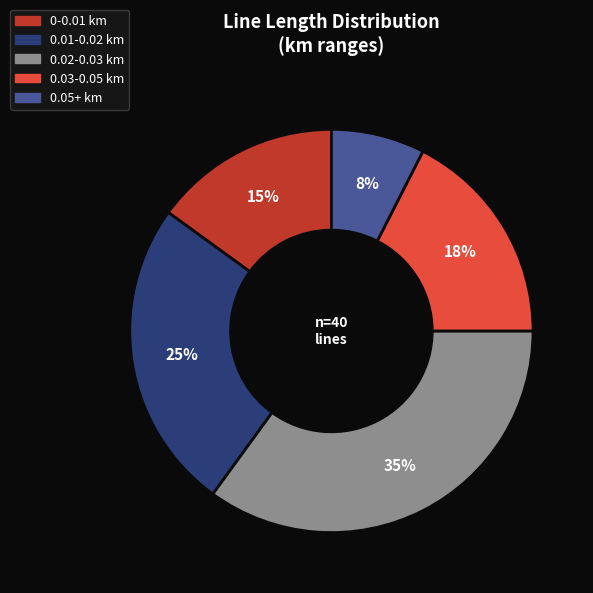

To the nearest percent, what is the difference between the largest and smallest slice percentages?

27%